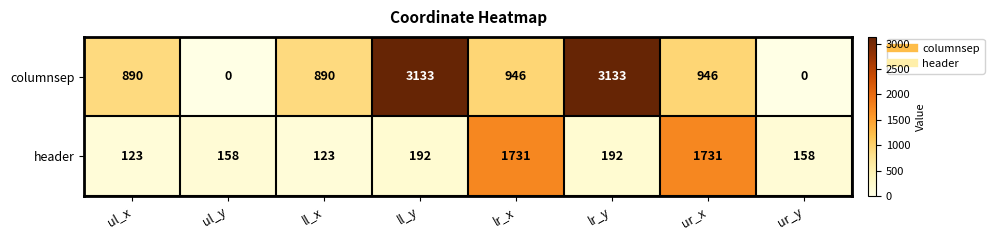

Reading right to left, transcribe all the data shown in this chart.

columnsep: 0	946	3133	946	3133	890	0	890
header: 158	1731	192	1731	192	123	158	123